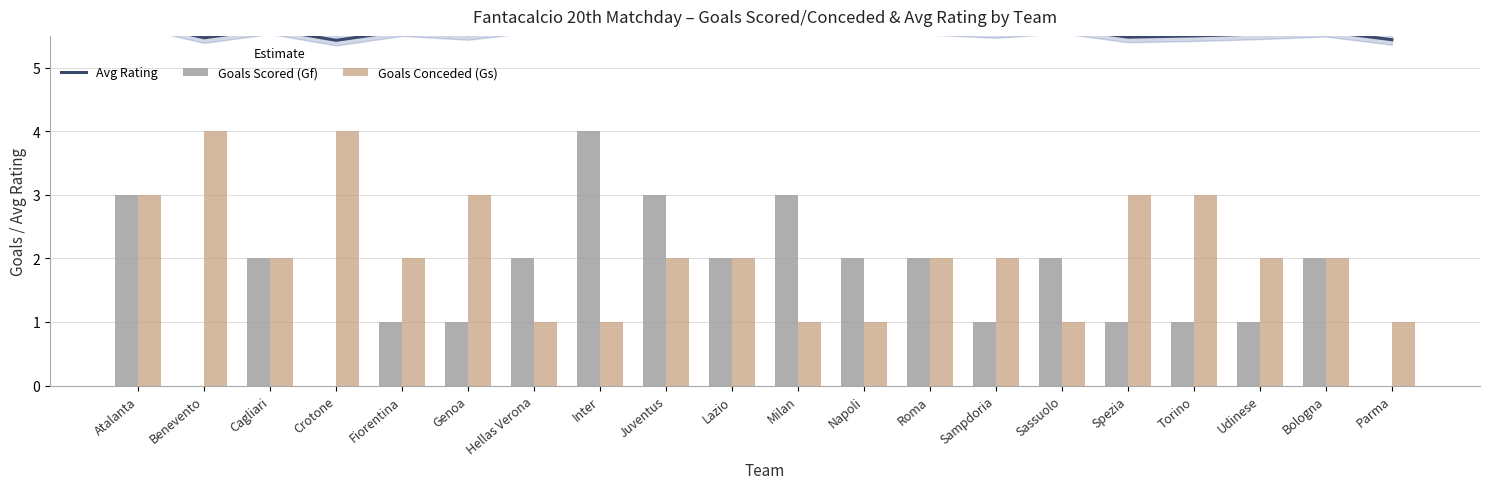

What is the spread (max minus min) of values at Lazio?

3.6